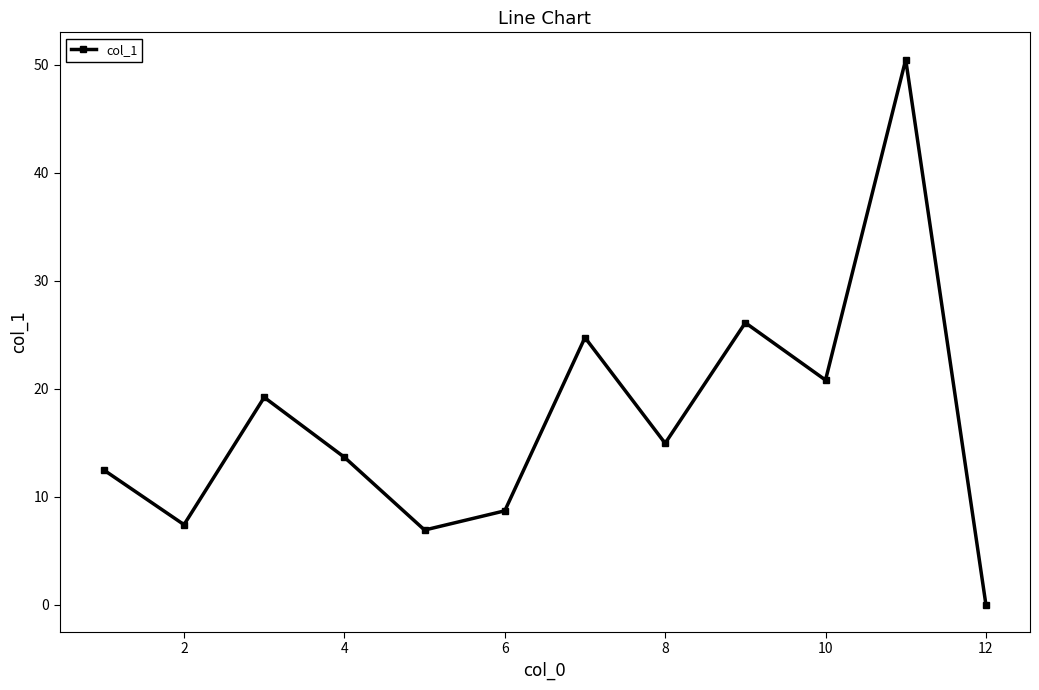

How many data points are above 14?

6